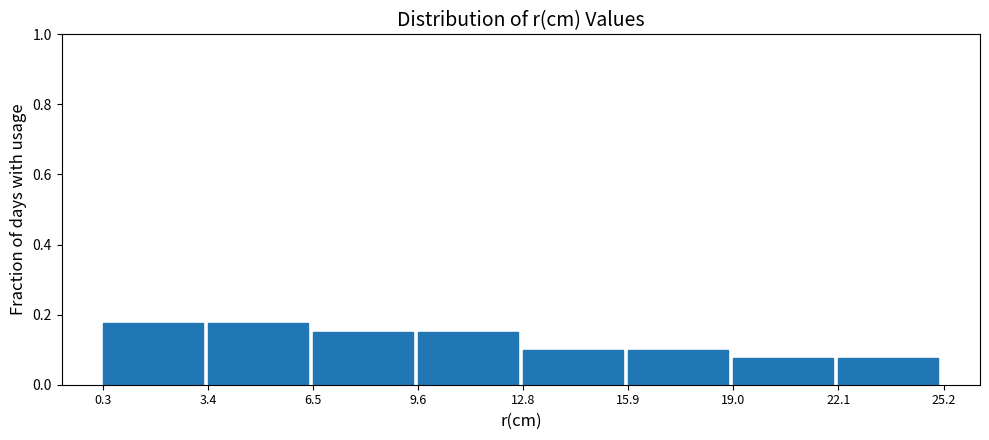

Reading left to right, list every bar in this chart as the range it spans on the x-axis followed by its height. The values are not printed on the chart, so give them approximately, as read against the axis.

0.3 to 3.4: 0.18
3.4 to 6.5: 0.18
6.5 to 9.6: 0.16
9.6 to 12.8: 0.16
12.8 to 15.9: 0.10
15.9 to 19.0: 0.10
19.0 to 22.1: 0.08
22.1 to 25.2: 0.08